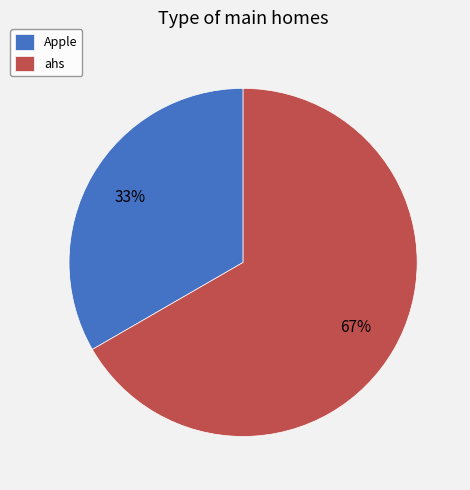

Rank the categories by value from lowest to highest.

Apple, ahs